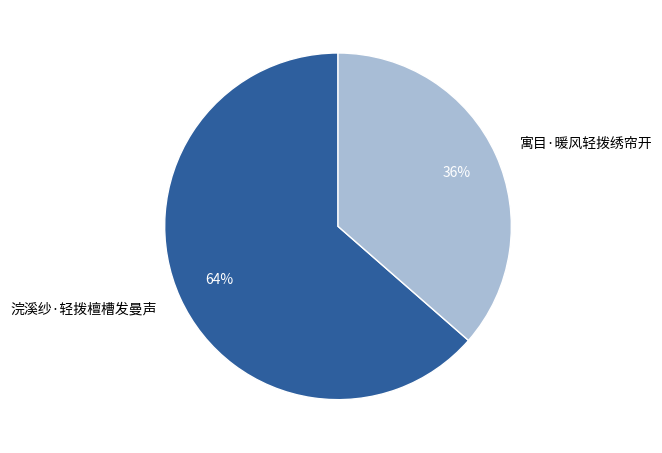

How many segments does this pie chart have?

2